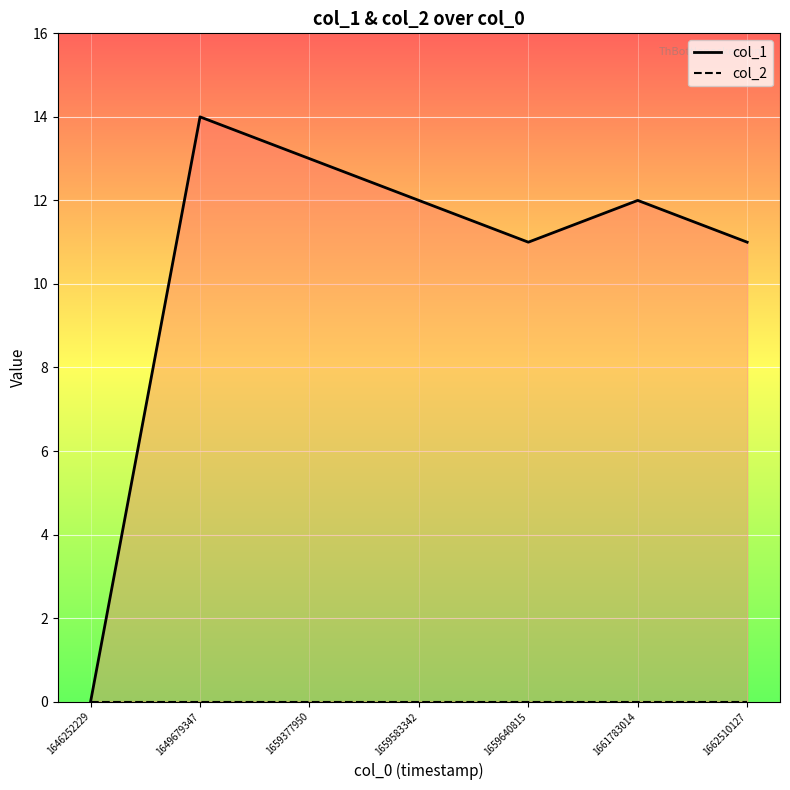

Reading left to right, extract all data points from this chart.

col_1: 0	14	13	12	11	12	11
col_2: 0	0	0	0	0	0	0